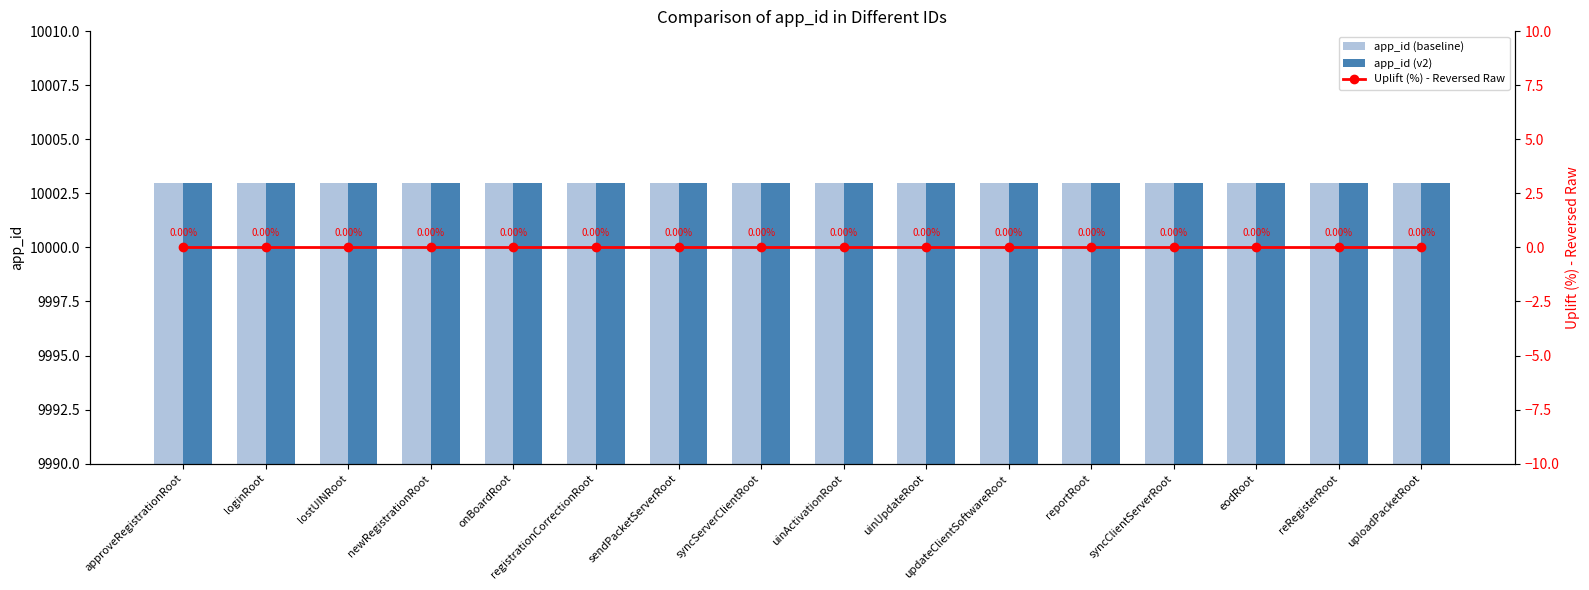

Is it true that app_id (v2) equals 4713 at uinActivationRoot?

False